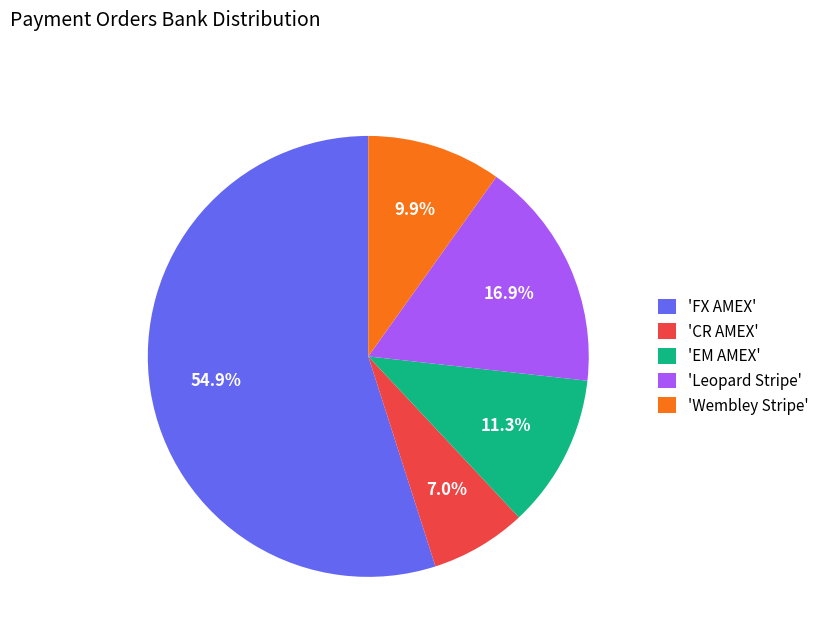

How many slices are in this pie chart?

5